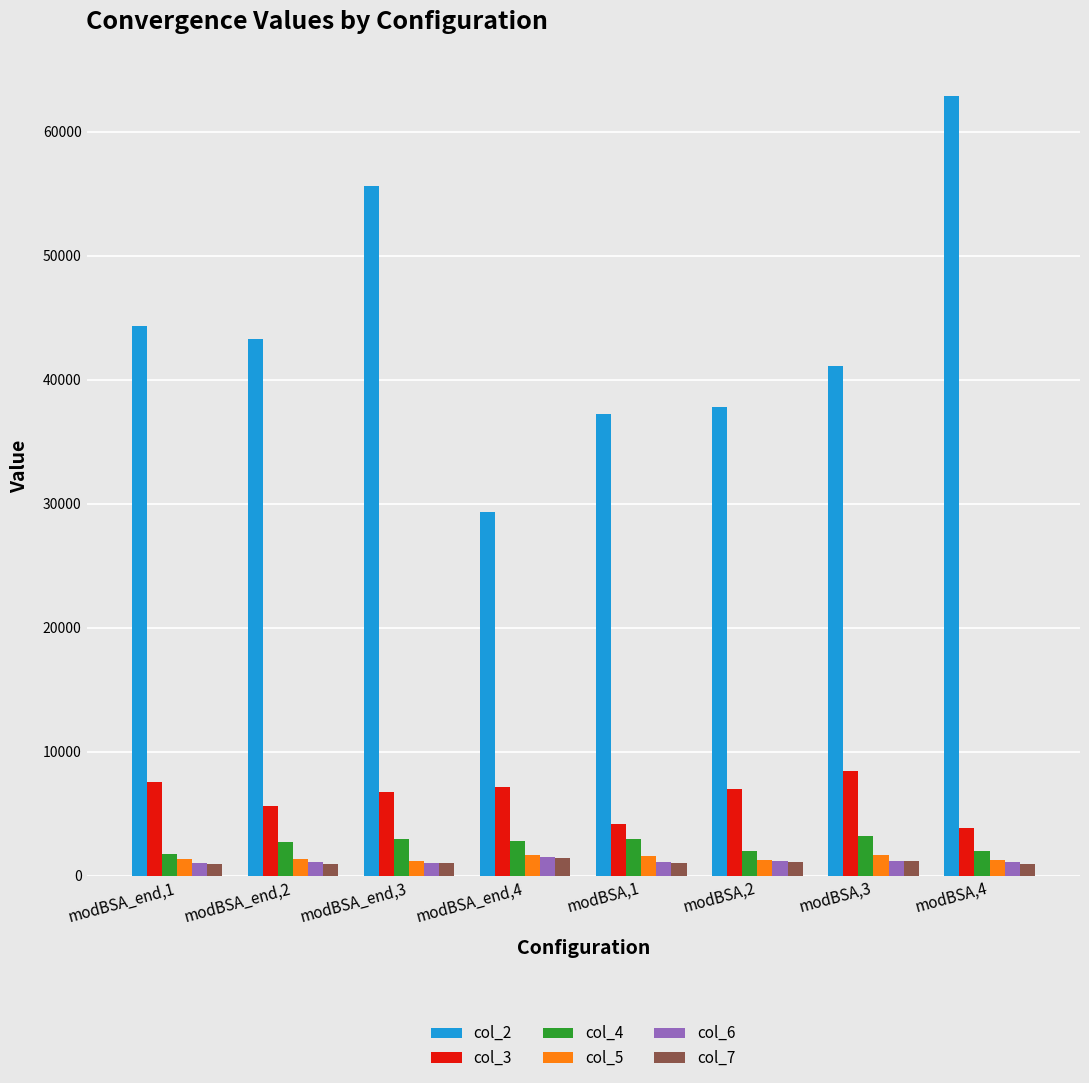

What is the average value of the col_4 series?

2550.1